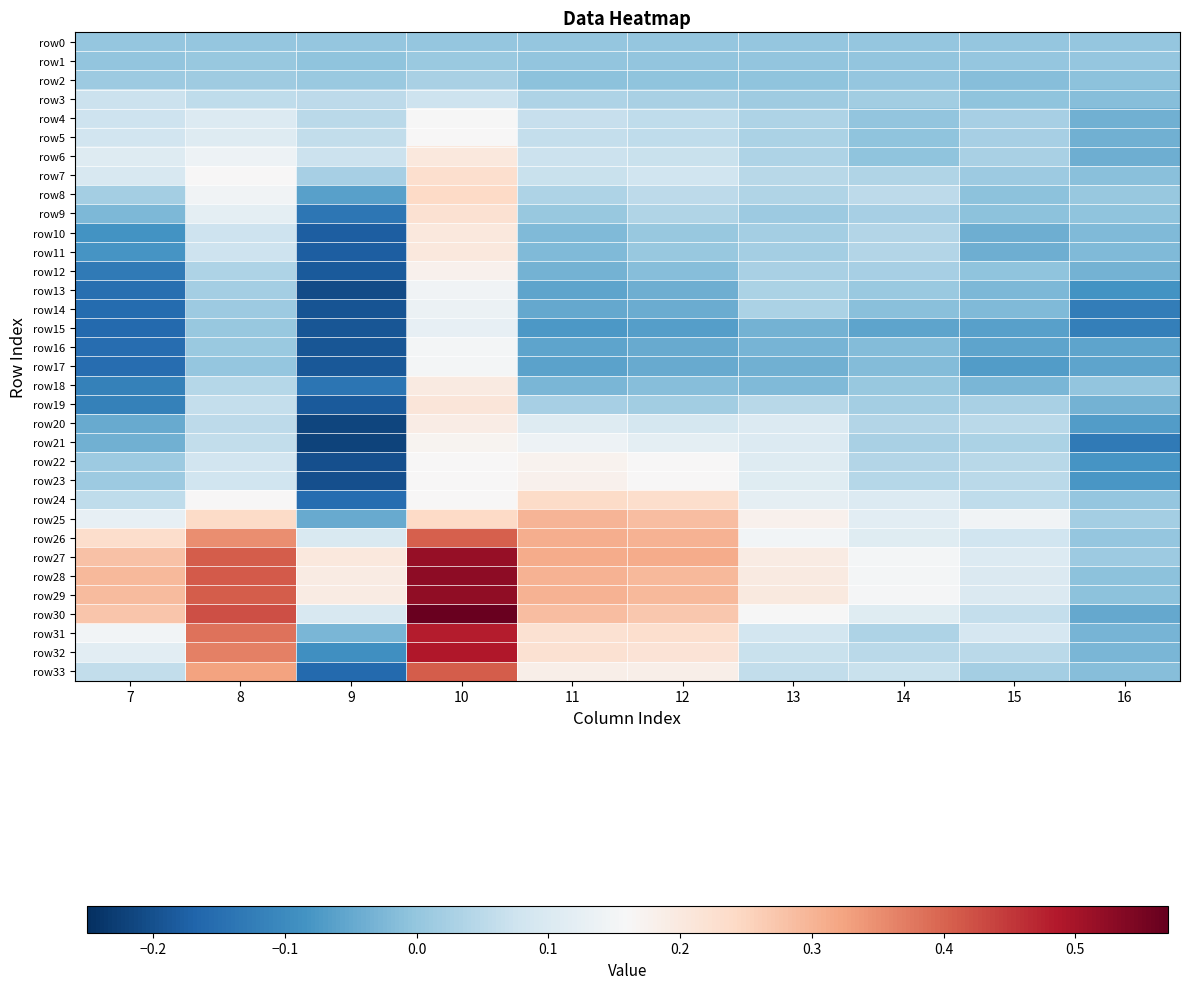

What is the total value across all series at 11?

3.2